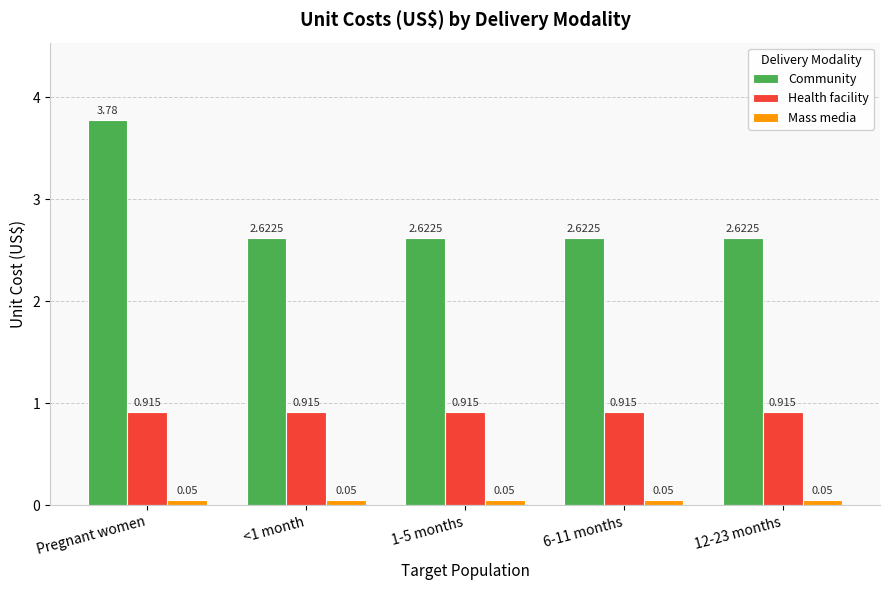

Which series has the largest range (max minus min)?

Community